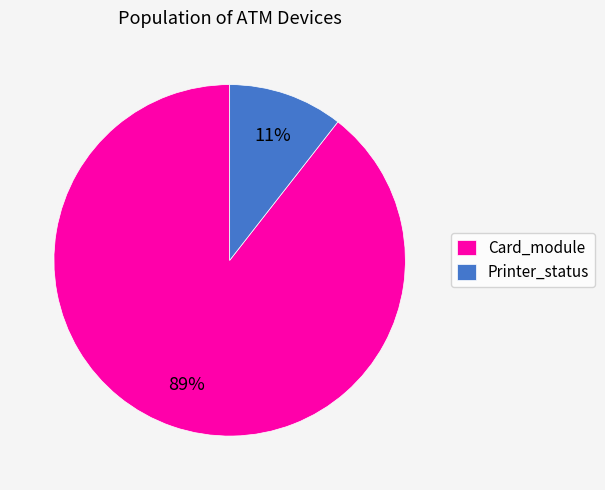

Do Card_module and Printer_status together represent more than half of the pie?

Yes